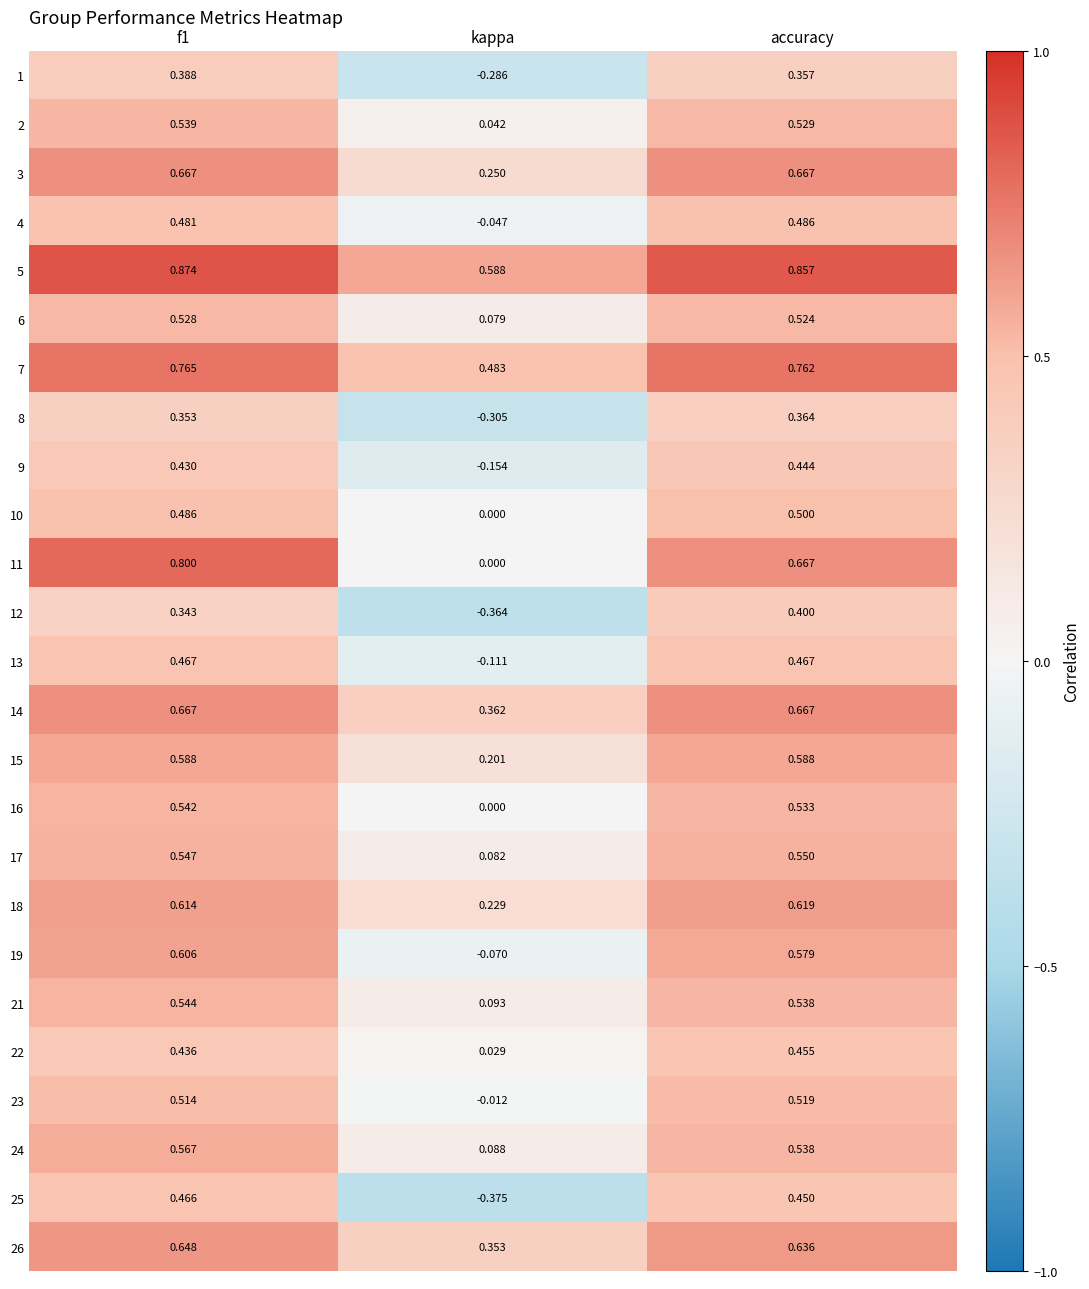

Which category has the highest value in the 18 series?

accuracy